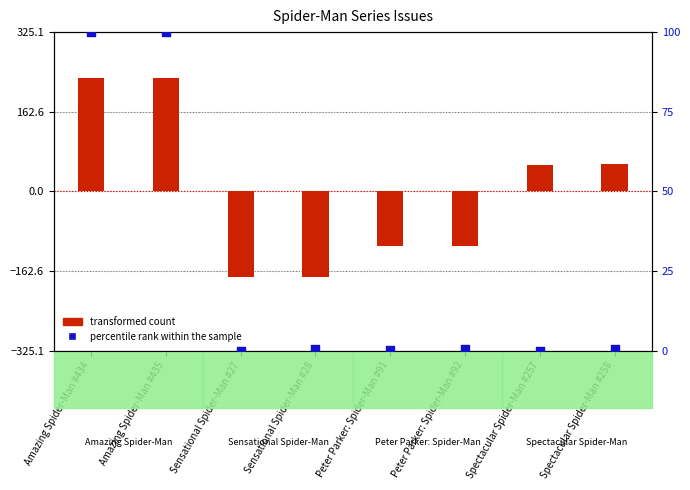

Between Amazing Spider-Man #435 and Sensational Spider-Man #28, which is larger?

Amazing Spider-Man #435